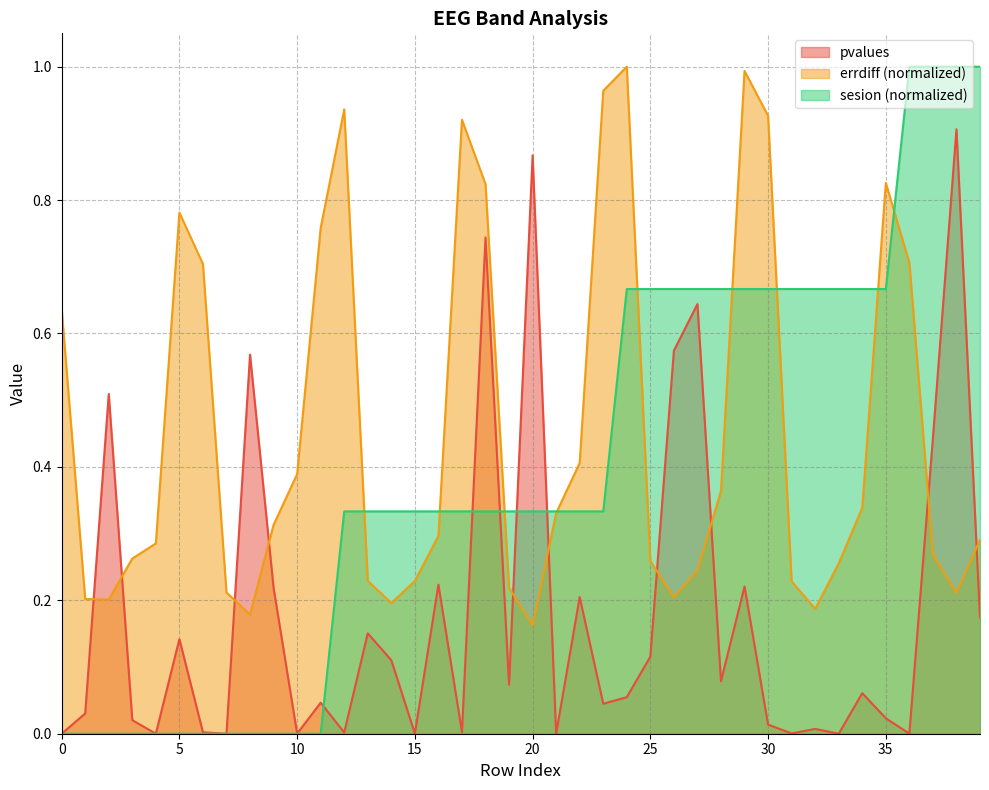

What is the sum of the sesion values at 14 and 17?

0.7